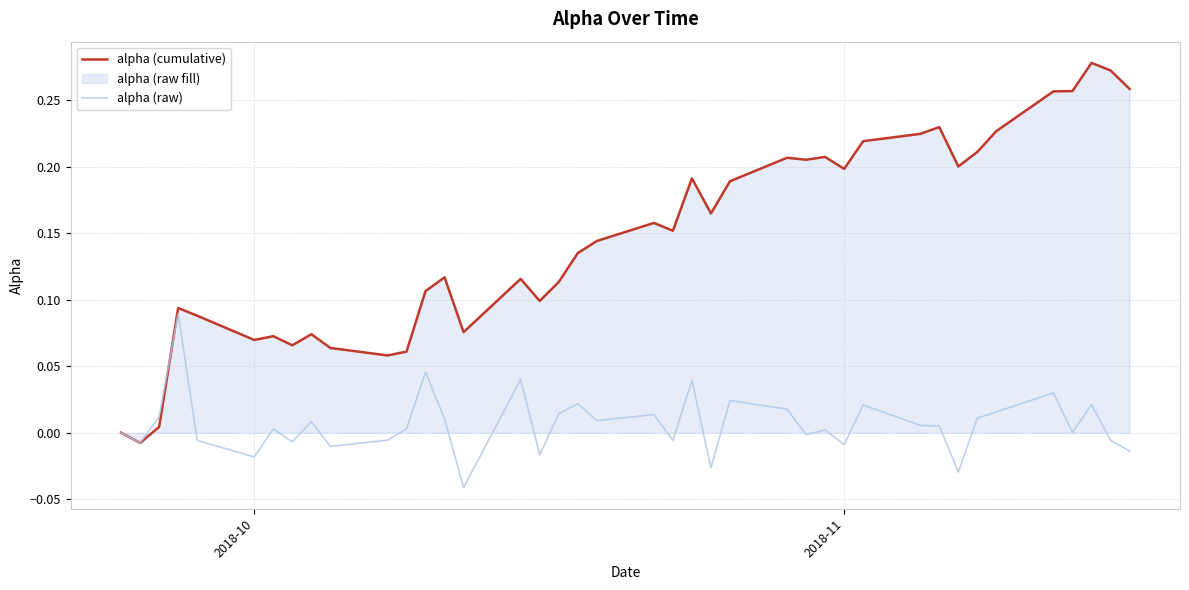

How many distinct data groups are displayed?

2